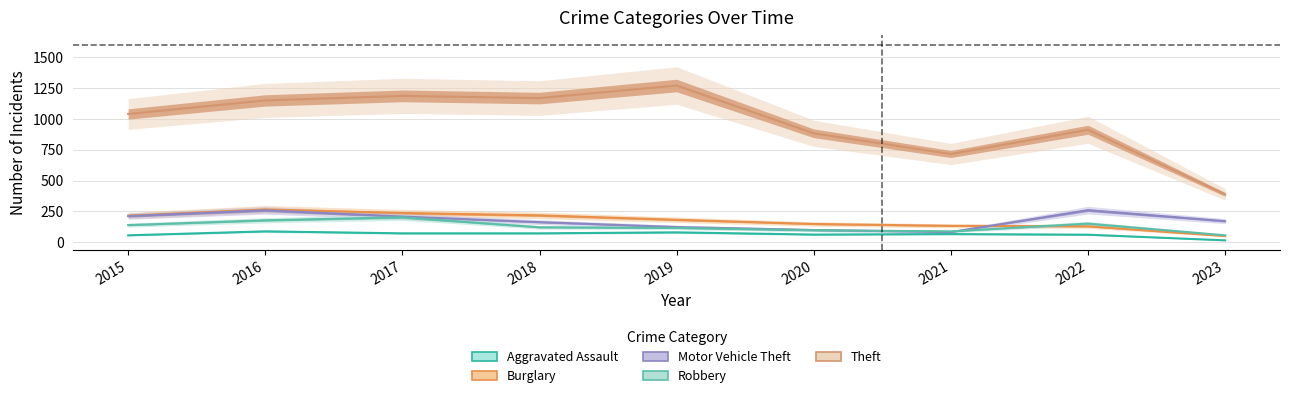

Reading left to right, transcribe all the data shown in this chart.

Aggravated Assault: 56	88	72	72	80	62	66	61	15
Burglary: 216	266	237	218	182	148	133	129	50
Motor Vehicle Theft: 212	259	208	163	123	99	82	260	171
Robbery: 139	178	202	121	116	97	88	151	56
Theft: 1041	1151	1188	1170	1272	884	716	913	388